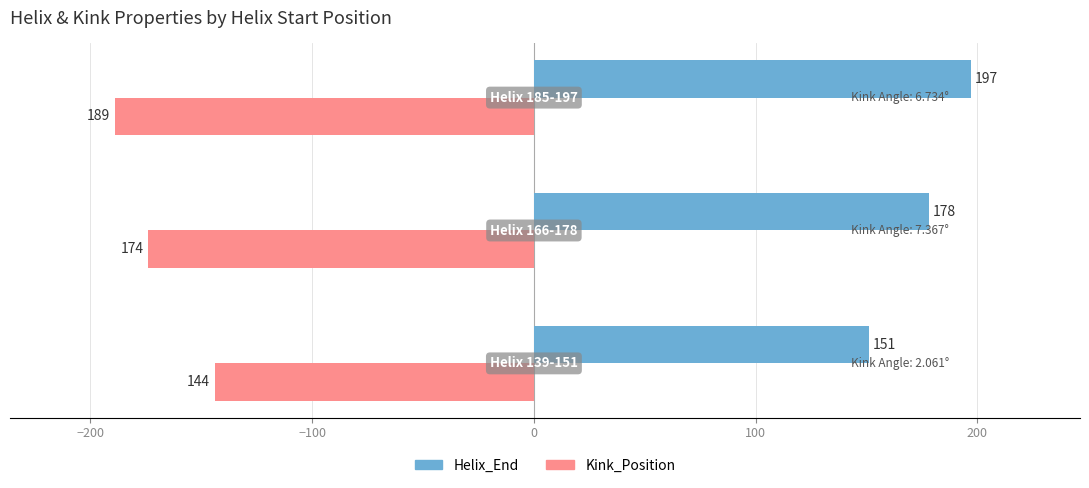

What is the smallest value displayed?

-189